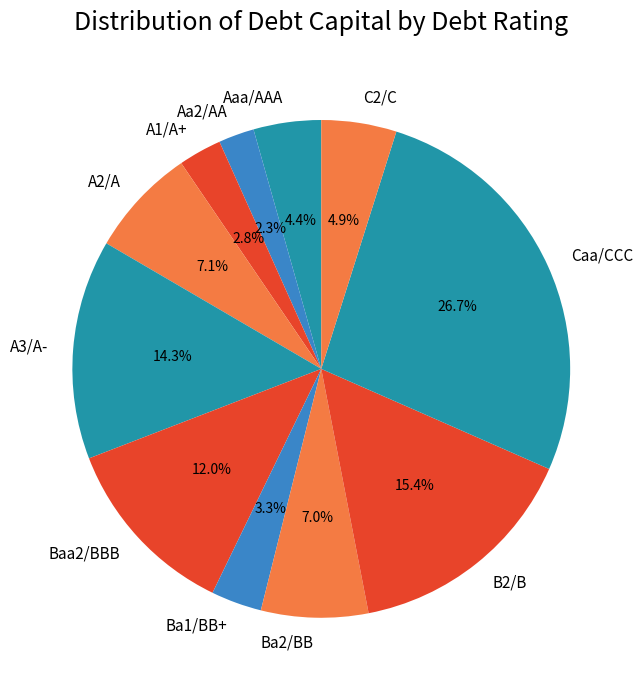

Is Aaa/AAA the majority of the pie?

No